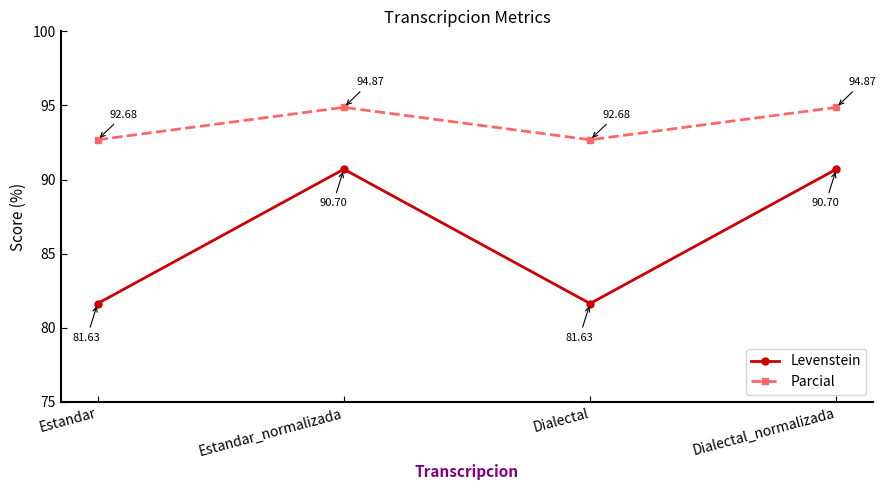

What is the highest value of the Levenstein series?

90.7